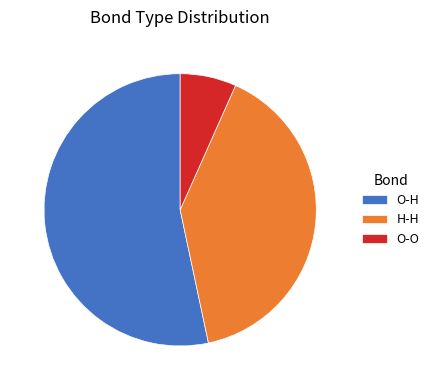

Is there any slice that represents more than half of the pie?

Yes